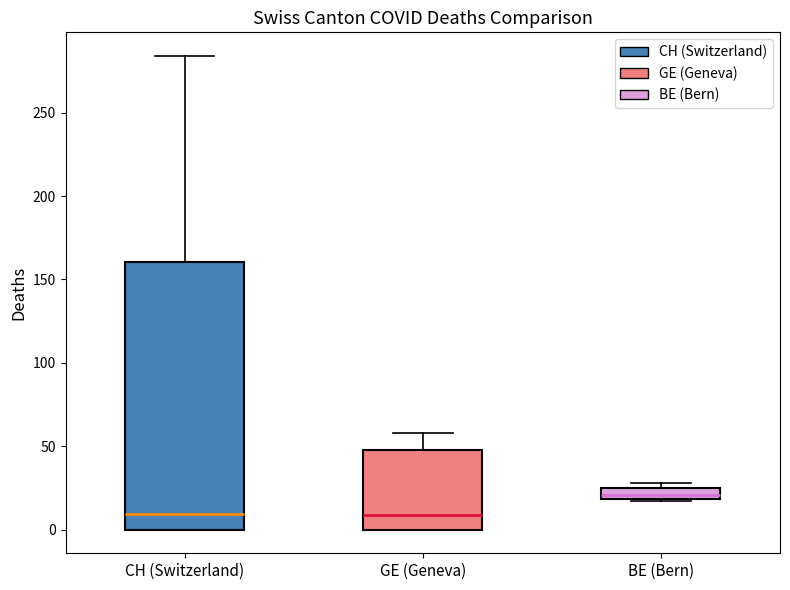

Where does the upper whisker of the box for GE (Geneva) end on the y-axis? The values are not printed on the chart, so give them approximately, as read against the axis.

60